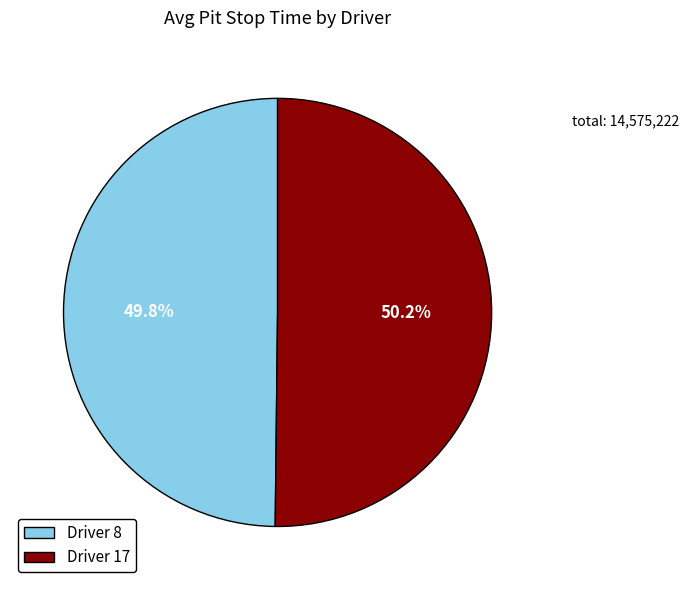

Approximately how many times larger is the value at Driver 17 compared to Driver 8?

1.0